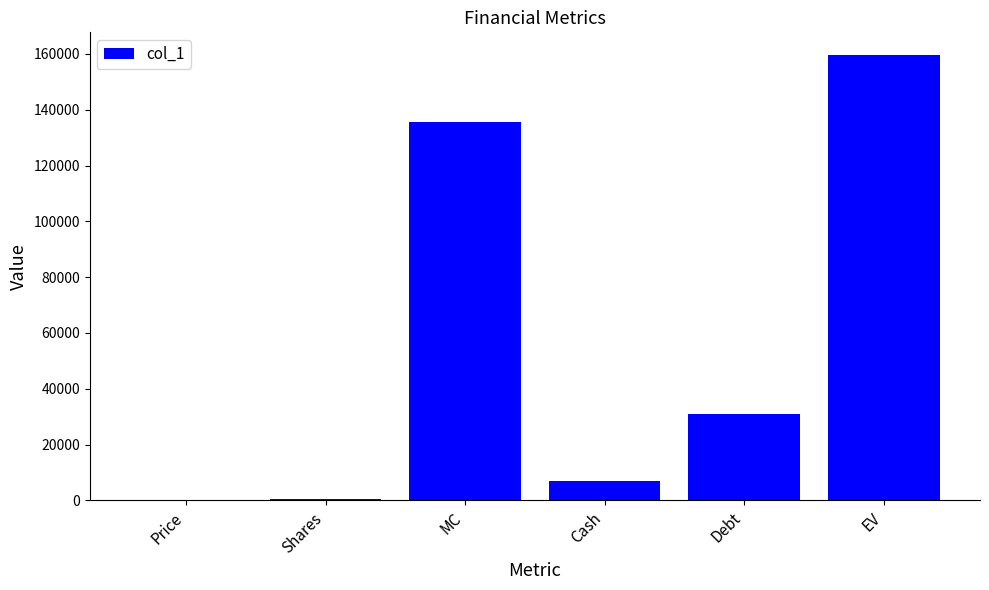

At which label is the value closest to 80009?

Debt